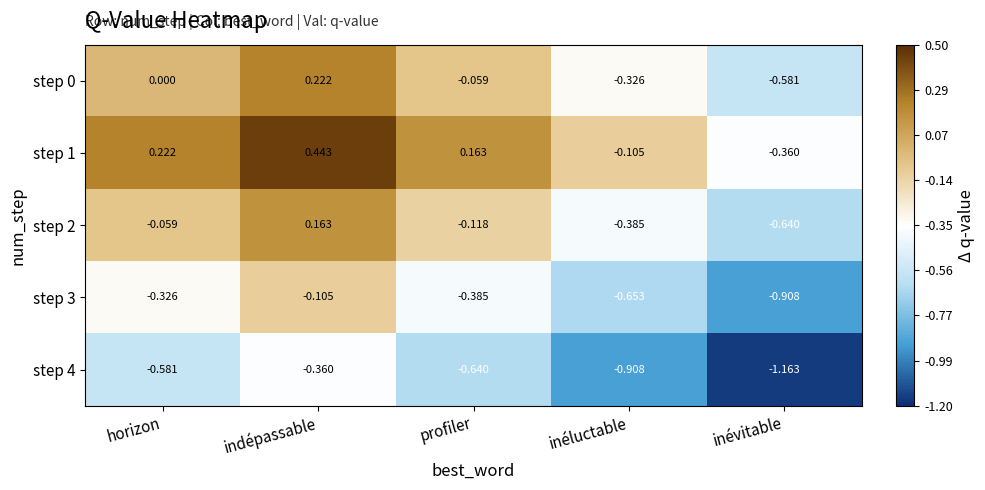

Rank the series by their maximum value, from lowest to highest.

step 4, step 3, step 2, step 0, step 1